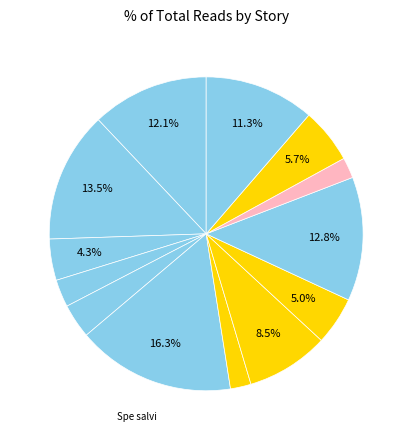

Rank the categories by value from highest to lowest.

Spe salvi, Небо на весах, Эфир, Часовая пружина, Июльское утро, Самый лучший день, Человек создан для счастья, Мёртвый мир, День, когда Земля опустела, На этой планете красивые закаты, Утимские яблоки, Возвращение в колыбель, Геном против бинома